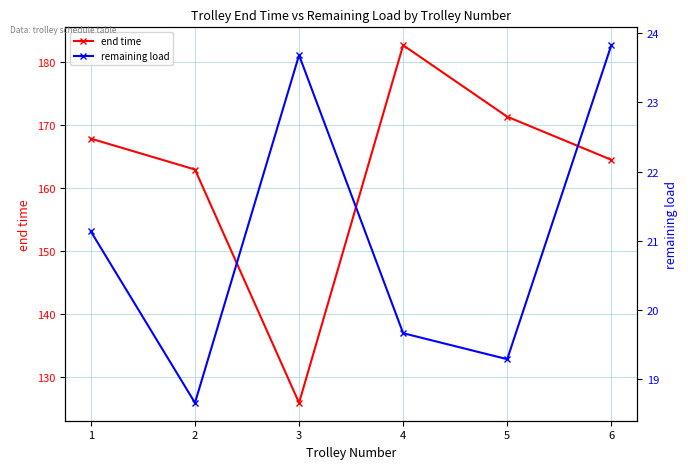

At which label is end time closest to 154?

2